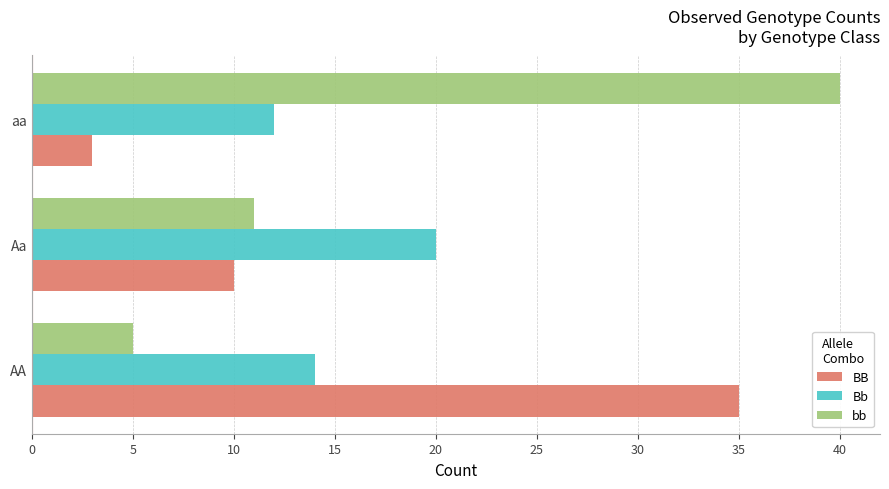

At which label does Bb reach its peak?

Aa